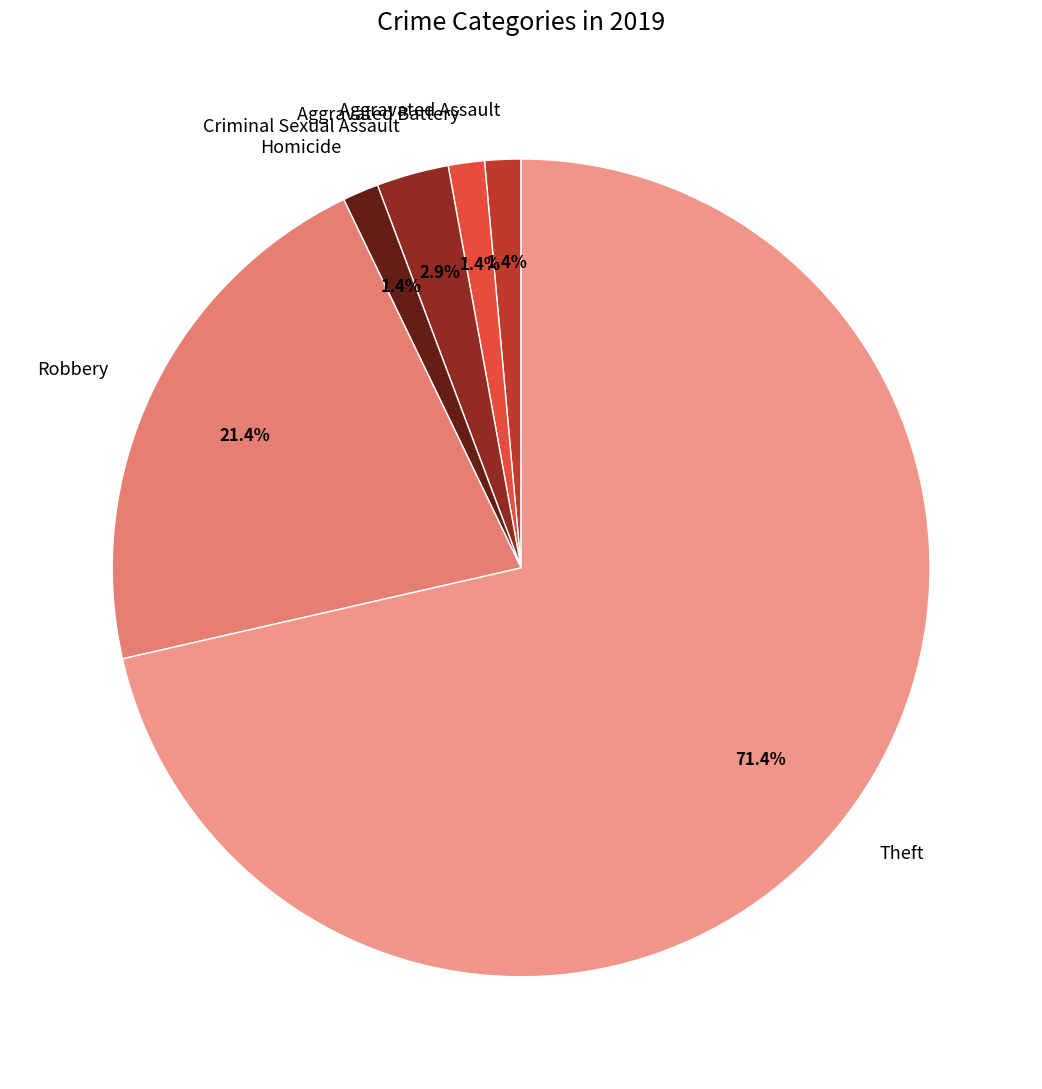

How many segments does this pie chart have?

6